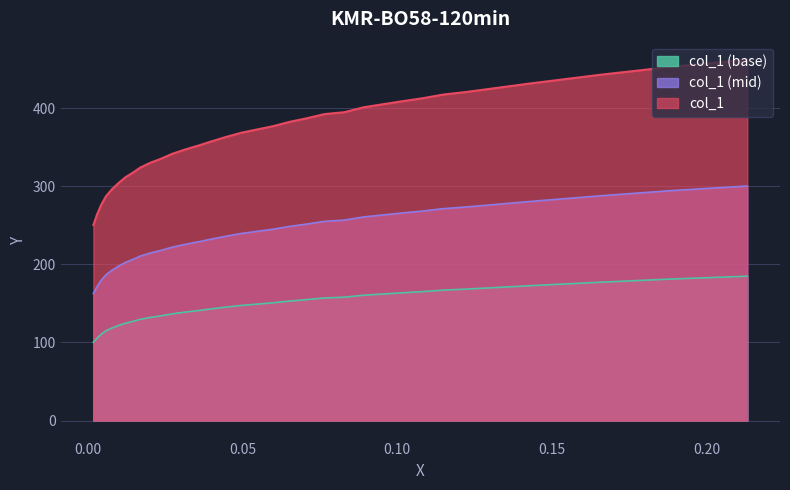

The chart shows a value of 509.2 at 12. True or false?

False